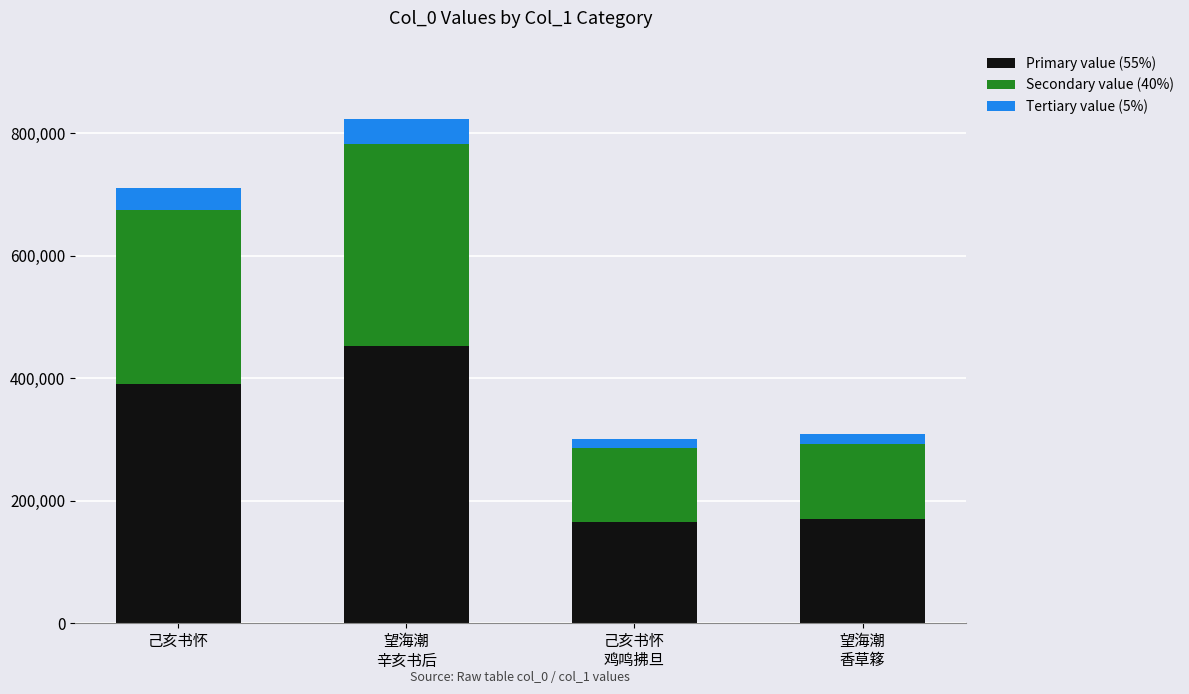

What is the maximum value for Primary value (55%)?

452768.3